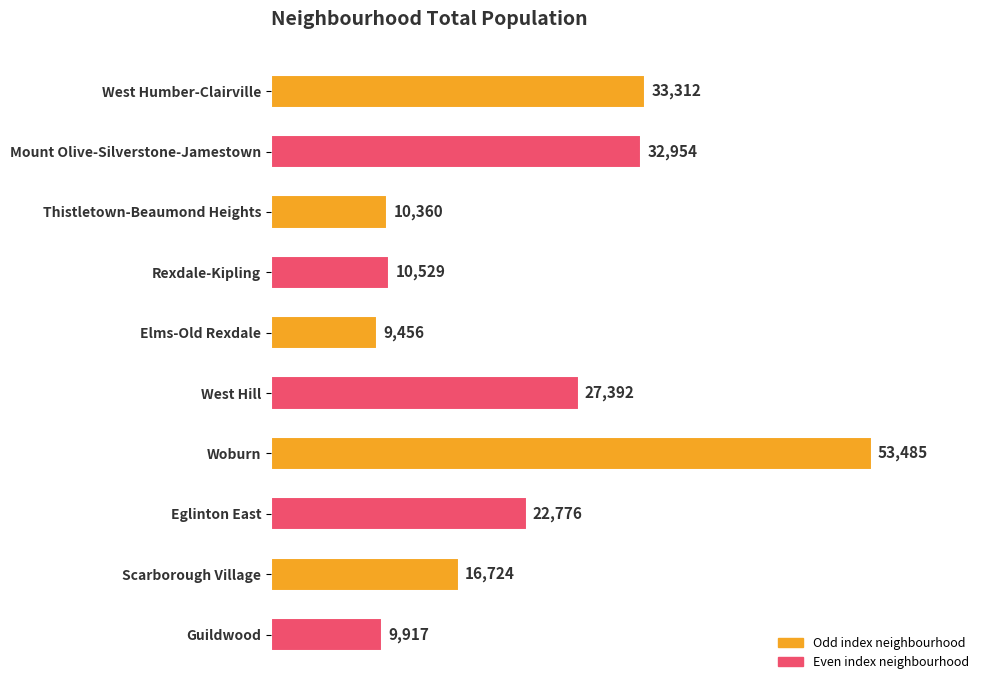

What is the sum of the values at Elms-Old Rexdale and Guildwood?

19373